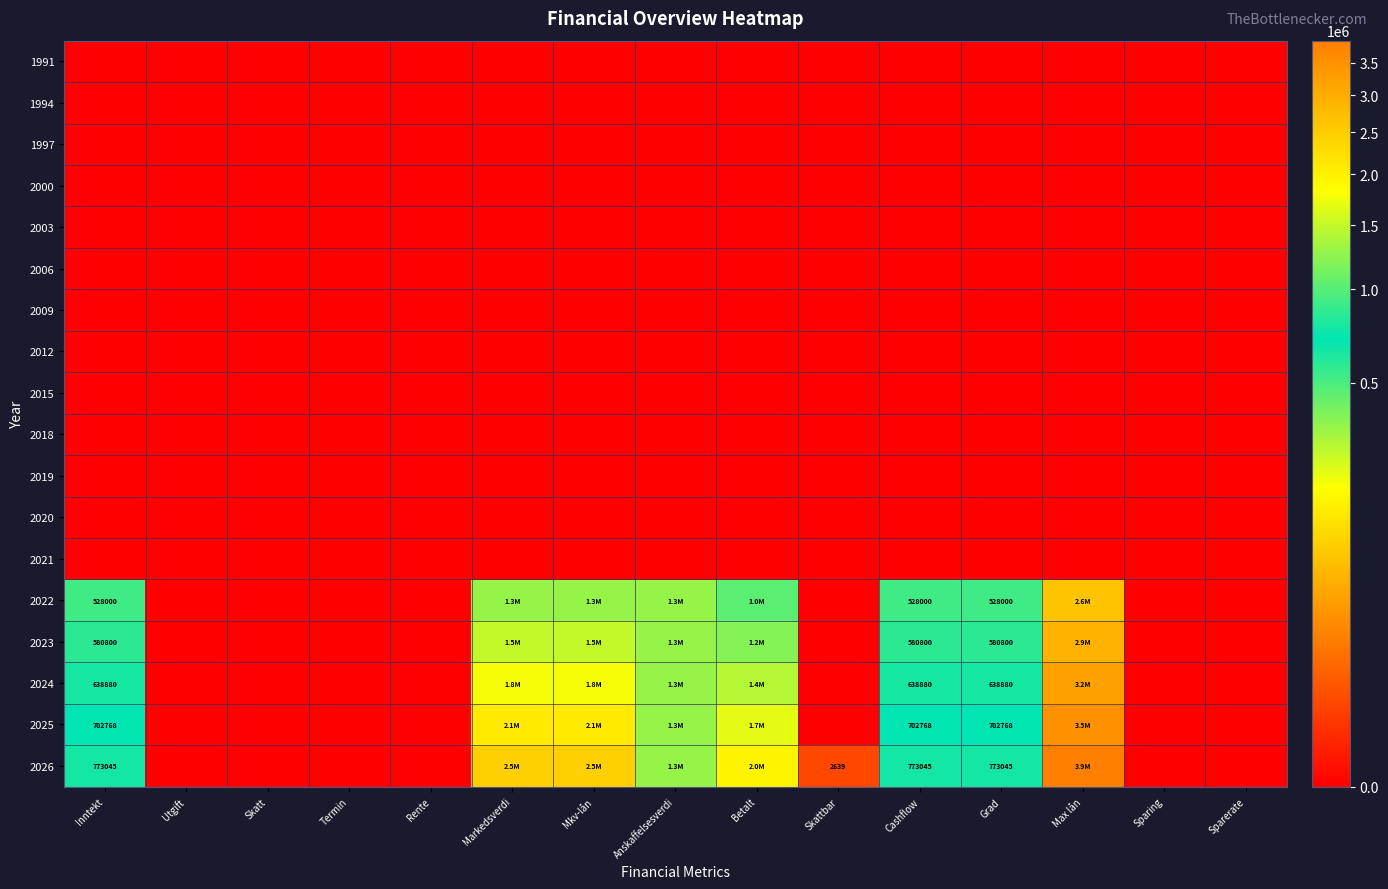

True or false: 2003 has a value of 0.0 at Inntekt.

True